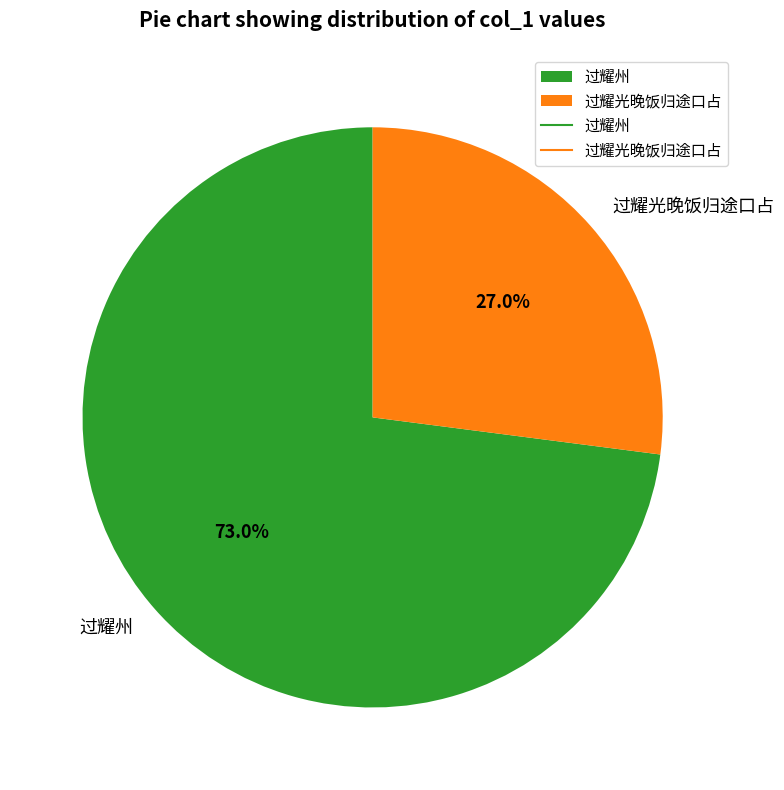

True or false: 过耀光晚饭归途口占 accounts for 27% of the total.

True